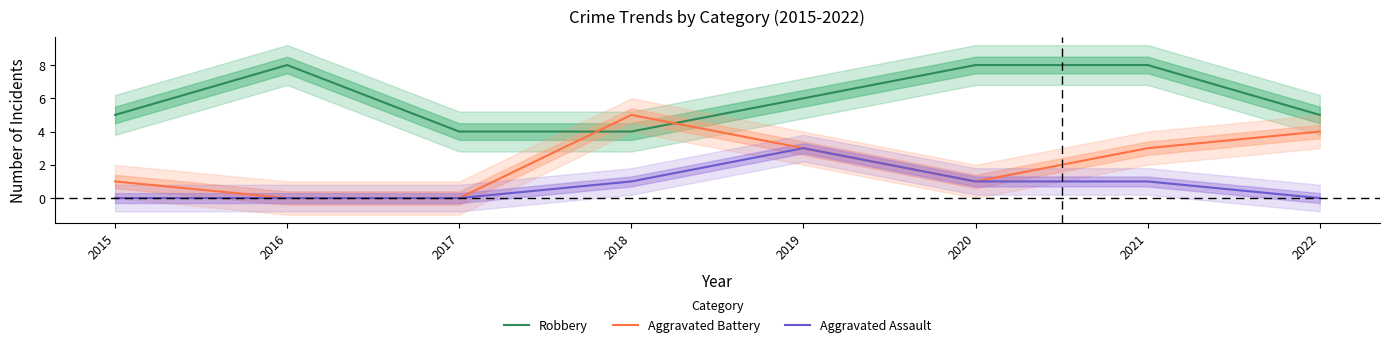

Which series has the largest total across all categories?

Robbery